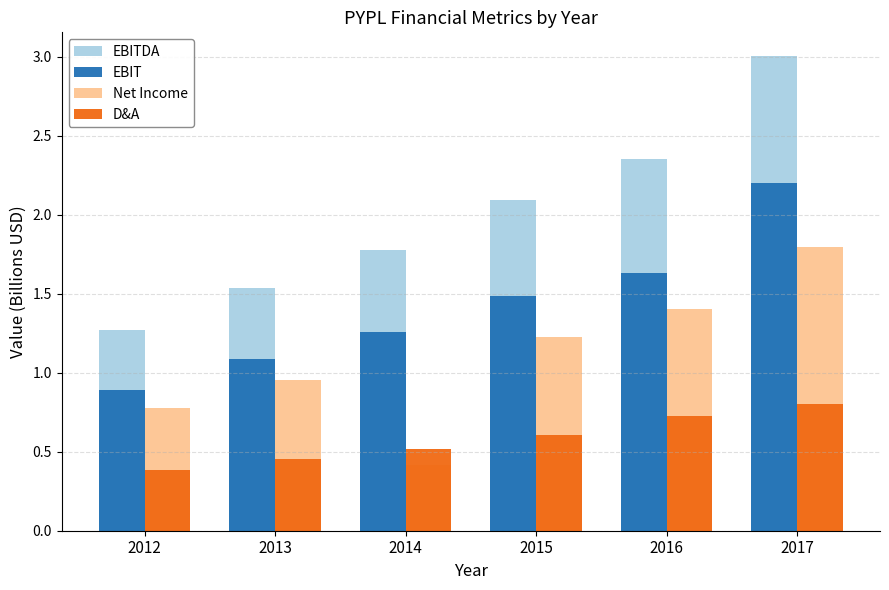

What is the sum of the EBITDA values at 2016 and 2017?

5.4